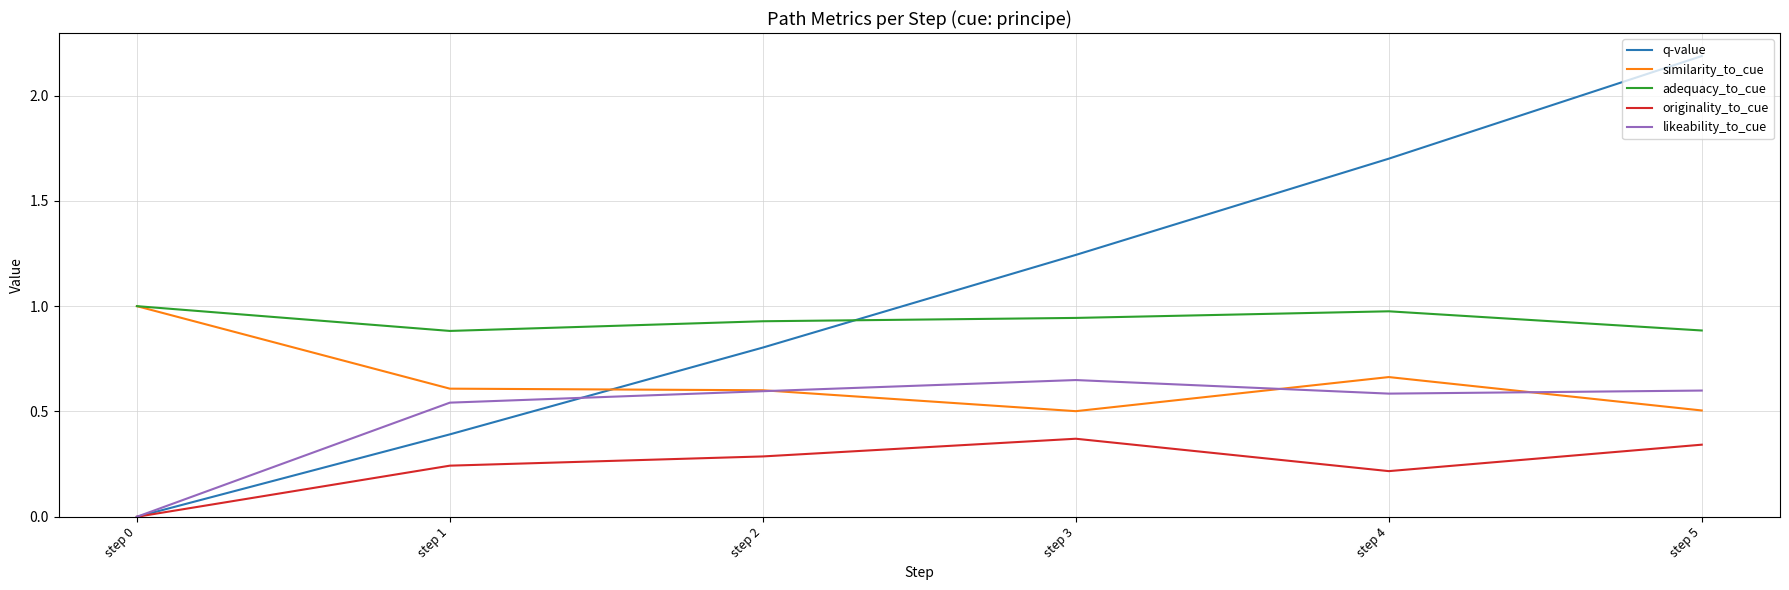

Does the chart display data point markers on the line(s)?

No